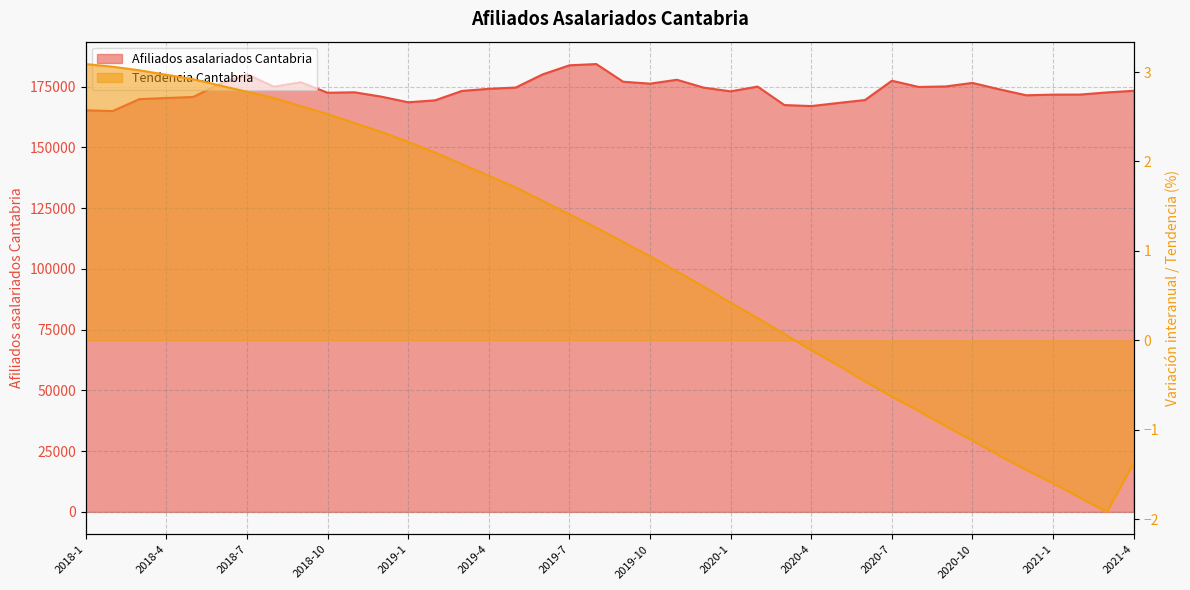

List the labels in order of Afiliados asalariados Cantabria. Tendencia value, smallest first.

2021-3, 2021-2, 2021-1, 2020-12, 2021-4, 2020-11, 2020-10, 2020-9, 2020-8, 2020-7, 2020-6, 2020-5, 2020-4, 2020-3, 2020-2, 2020-1, 2019-12, 2019-11, 2019-10, 2019-9, 2019-8, 2019-7, 2019-6, 2019-5, 2019-4, 2019-3, 2019-2, 2019-1, 2018-12, 2018-11, 2018-10, 2018-9, 2018-8, 2018-7, 2018-6, 2018-5, 2018-4, 2018-3, 2018-2, 2018-1